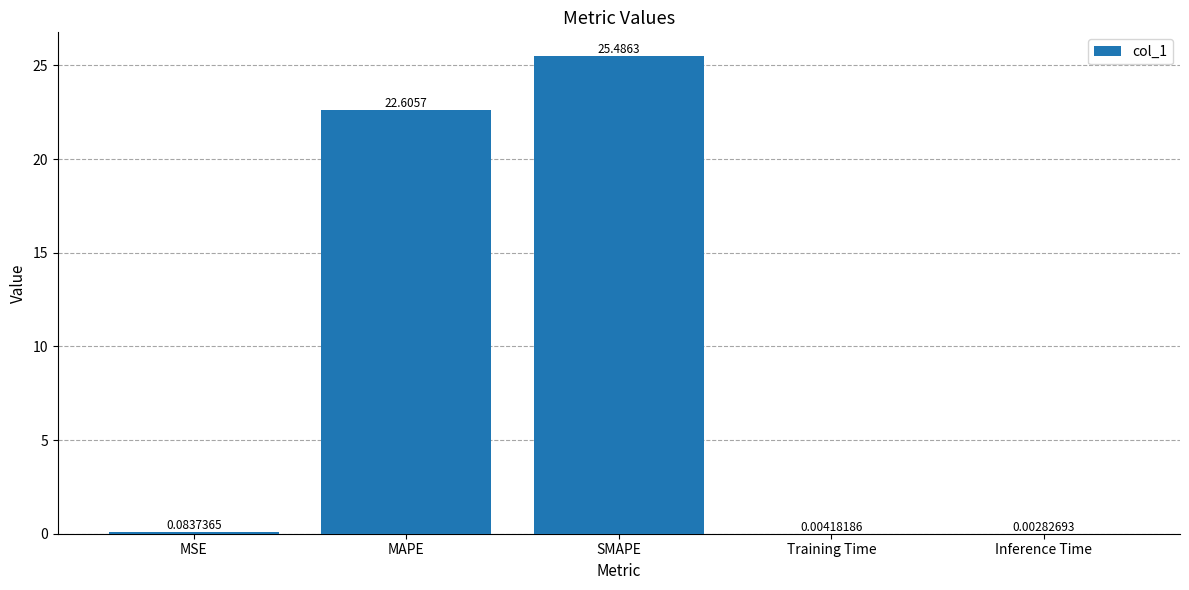

Is it true that the value at MAPE is 30.0?

False